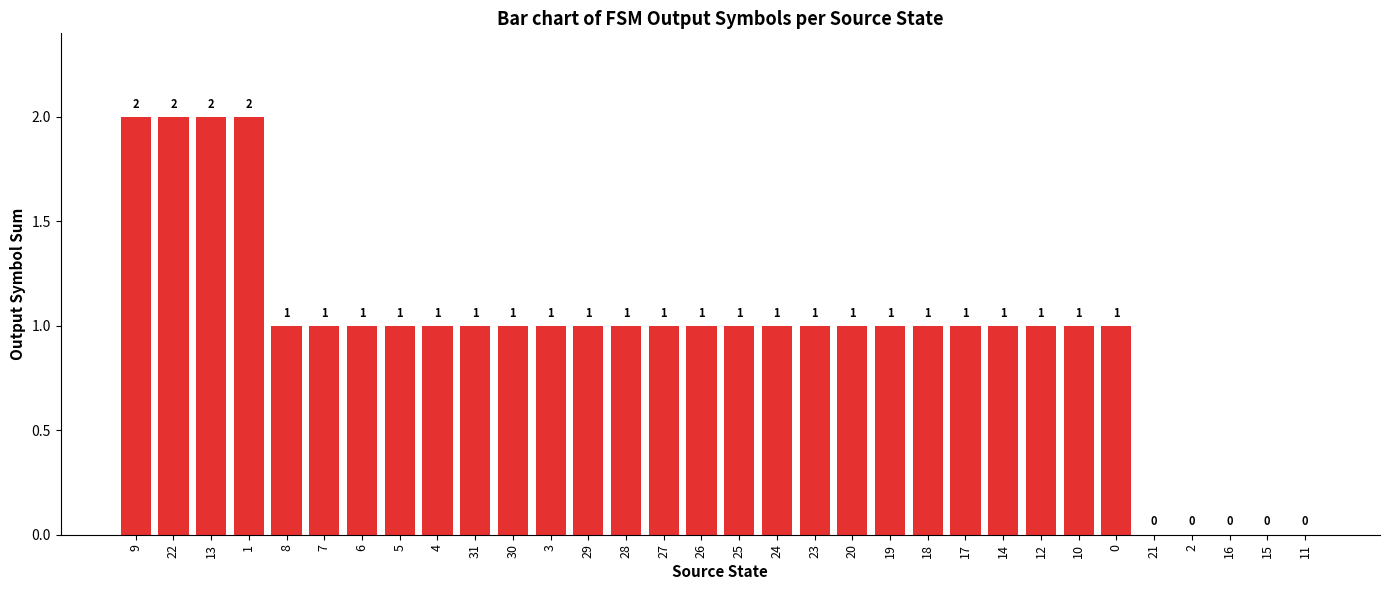

Reading left to right, what are all the values shown in this chart?

9=2	22=2	13=2	1=2	8=1	7=1	6=1	5=1	4=1	31=1	30=1	3=1	29=1	28=1	27=1	26=1	25=1	24=1	23=1	20=1	19=1	18=1	17=1	14=1	12=1	10=1	0=1	21=0	2=0	16=0	15=0	11=0